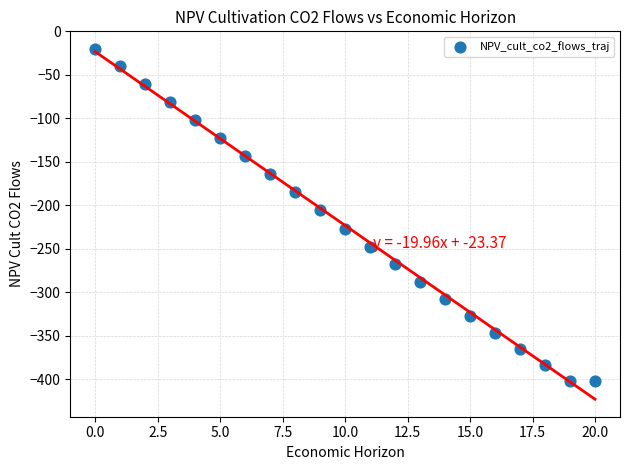

What Y value in the scatter plot is closest to -210?

-205.4